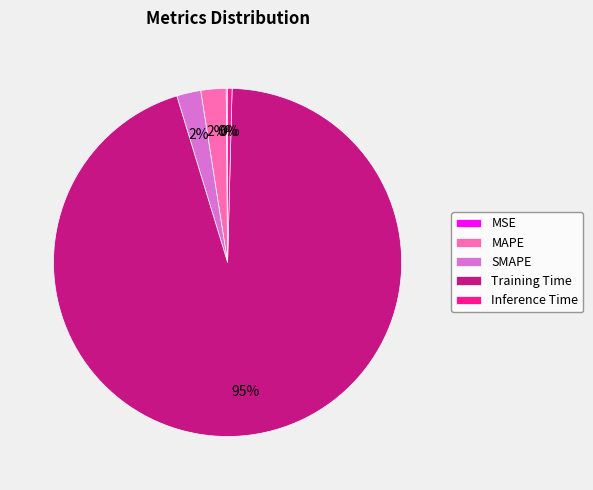

True or false: MAPE accounts for 2% of the total.

True